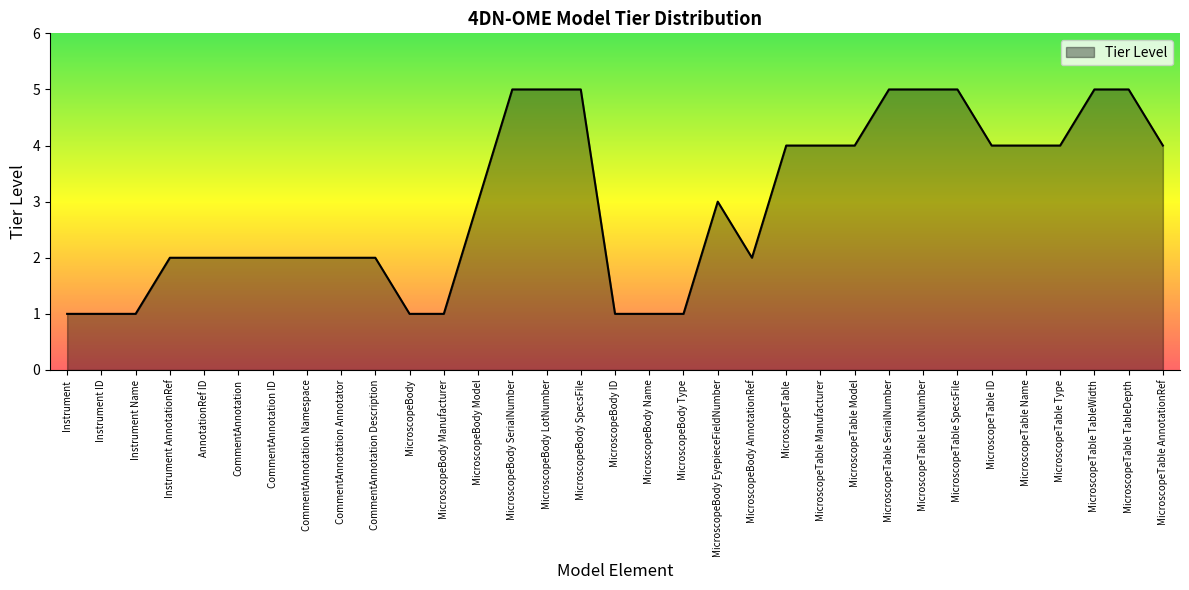

Reading left to right, extract all data points from this chart.

Instrument=1	Instrument ID=1	Instrument Name=1	Instrument AnnotationRef=2	AnnotationRef ID=2	CommentAnnotation=2	CommentAnnotation ID=2	CommentAnnotation Namespace=2	CommentAnnotation Annotator=2	CommentAnnotation Description=2	MicroscopeBody=1	MicroscopeBody Manufacturer=1	MicroscopeBody Model=3	MicroscopeBody SerialNumber=5	MicroscopeBody LotNumber=5	MicroscopeBody SpecsFile=5	MicroscopeBody ID=1	MicroscopeBody Name=1	MicroscopeBody Type=1	MicroscopeBody EyepieceFieldNumber=3	MicroscopeBody AnnotationRef=2	MicroscopeTable=4	MicroscopeTable Manufacturer=4	MicroscopeTable Model=4	MicroscopeTable SerialNumber=5	MicroscopeTable LotNumber=5	MicroscopeTable SpecsFile=5	MicroscopeTable ID=4	MicroscopeTable Name=4	MicroscopeTable Type=4	MicroscopeTable TableWidth=5	MicroscopeTable TableDepth=5	MicroscopeTable AnnotationRef=4